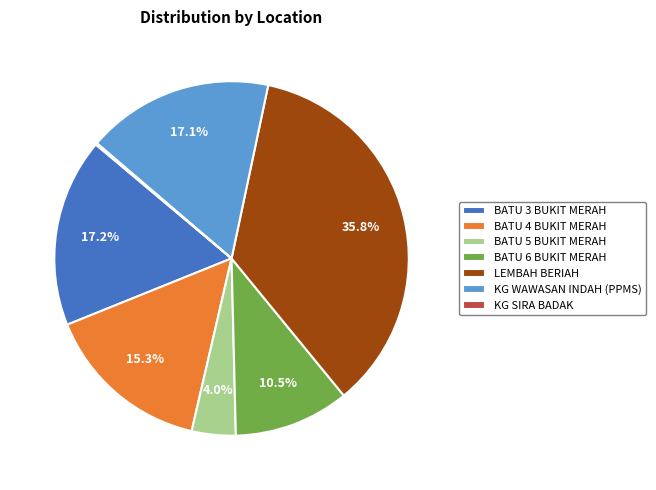

Which has a higher value, BATU 6 BUKIT MERAH or BATU 4 BUKIT MERAH?

BATU 4 BUKIT MERAH